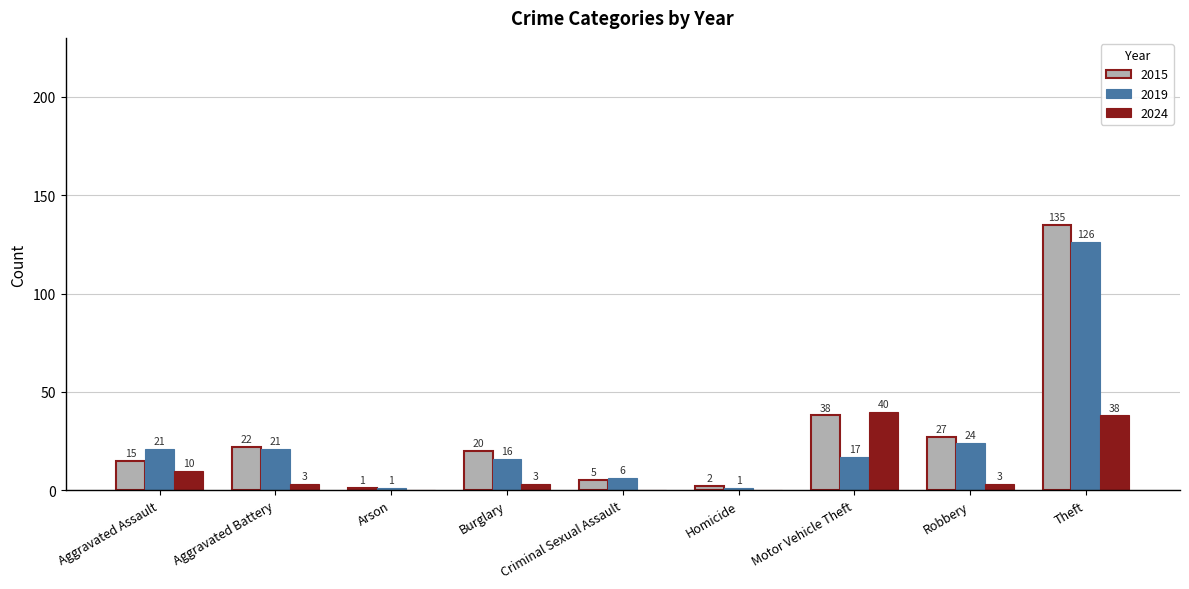

What is the total value across all series at Aggravated Assault?

46